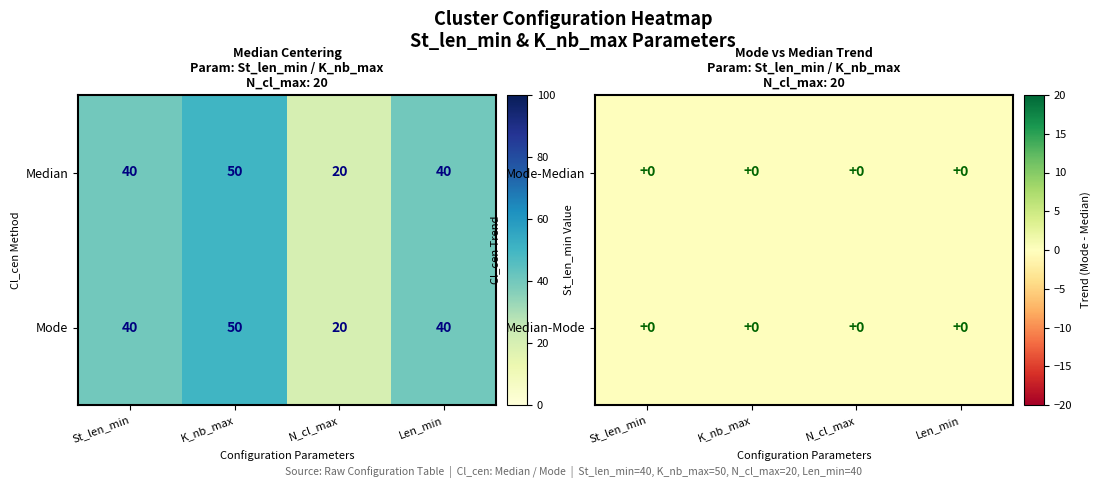

What is the minimum value shown in the chart?

20